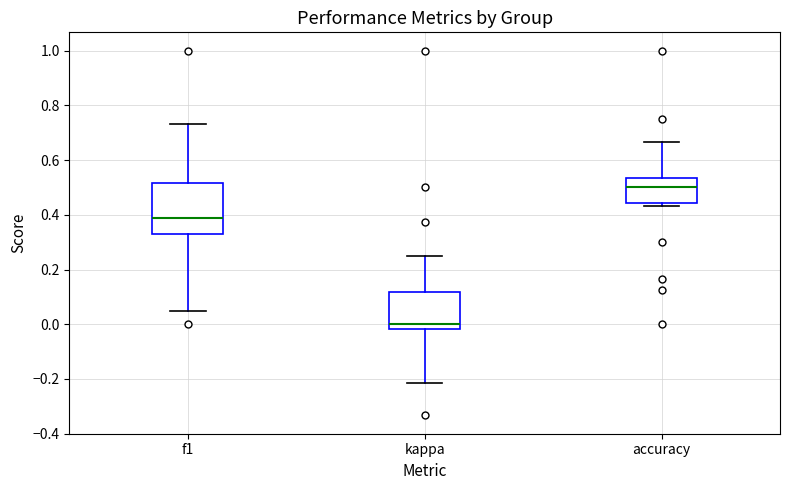

Reading left to right, read every box against the y-axis: the position of its median line, the range the box covers, and the ends of its whiskers. The values are not printed on the chart, so give them approximately, as read against the axis.

f1: median 0.40, box 0.32 to 0.52, whiskers 0.04 to 0.74
kappa: median 0.00, box -0.02 to 0.12, whiskers -0.22 to 0.26
accuracy: median 0.50, box 0.44 to 0.54, whiskers 0.44 (just below the box's lower edge) to 0.66